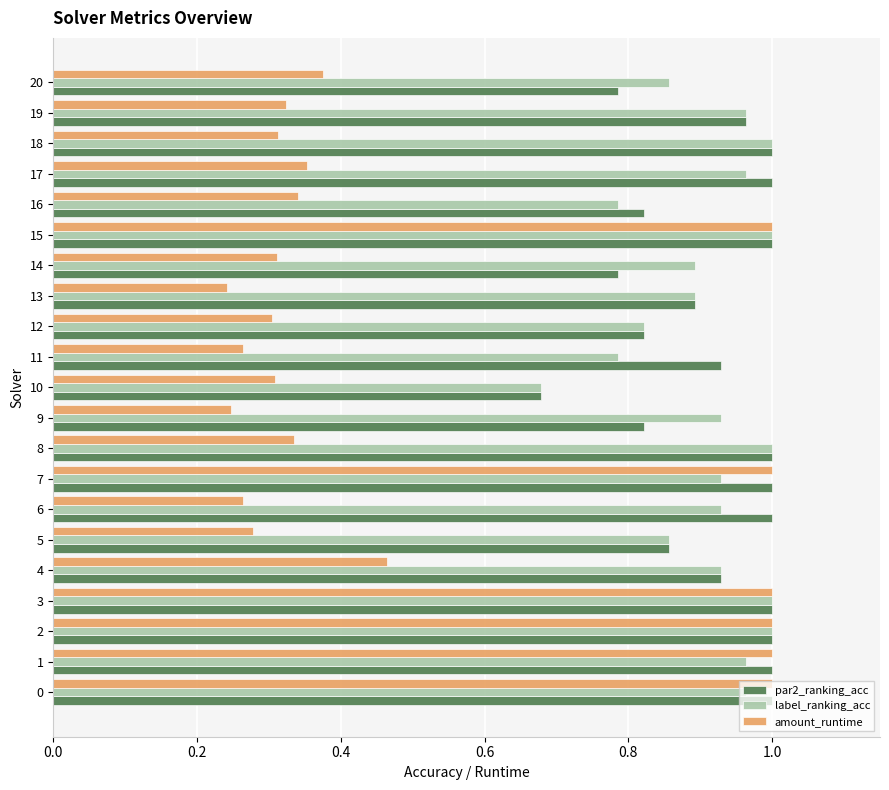

Count the number of categories in the chart.

21